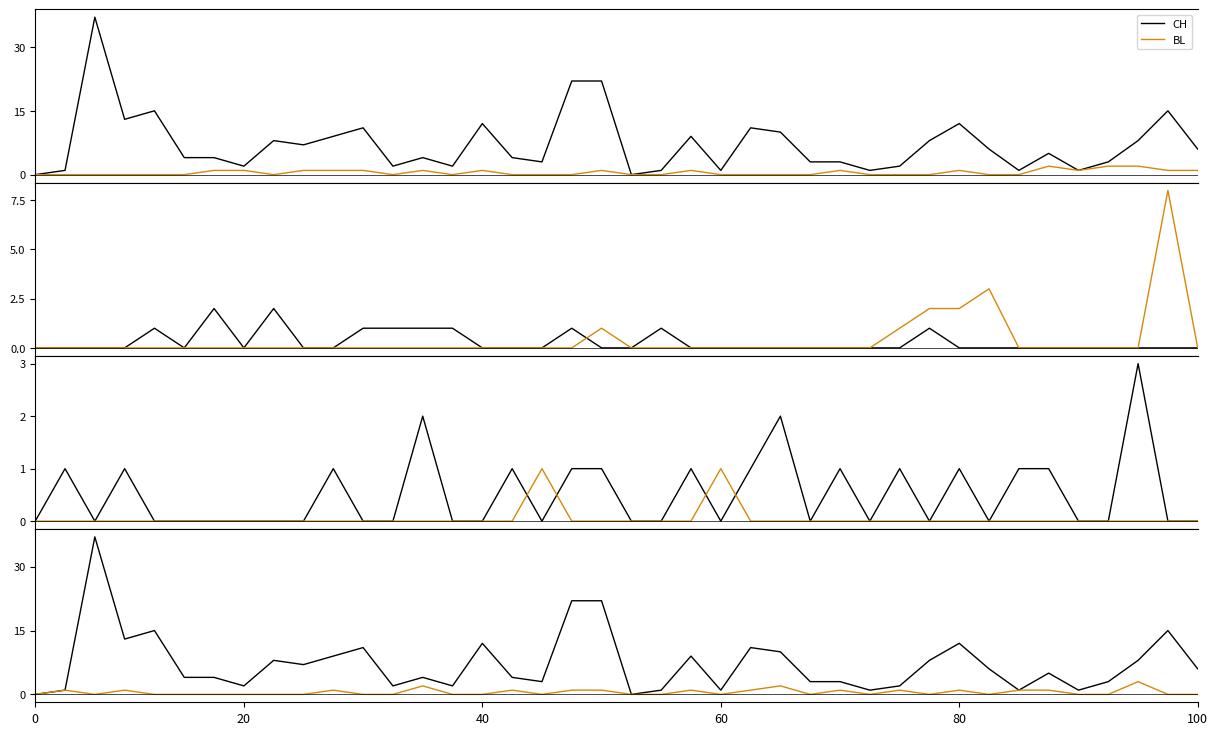

What is the sum of all BL values?

20